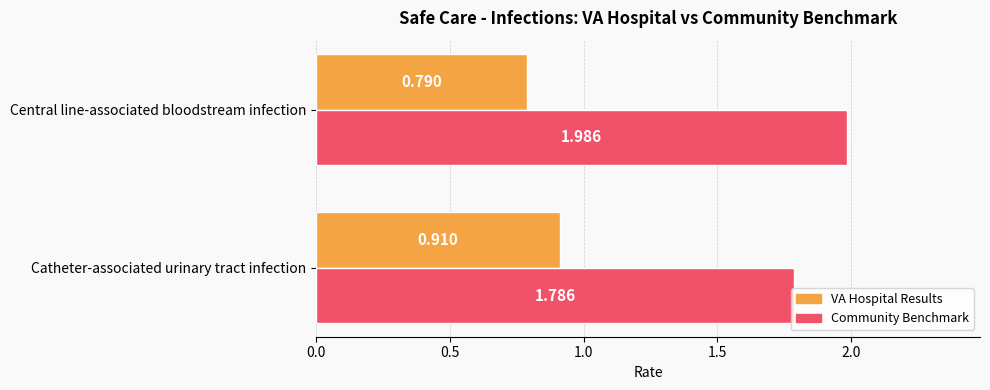

Which label corresponds to the largest value in the chart?

Central line-associated bloodstream infection